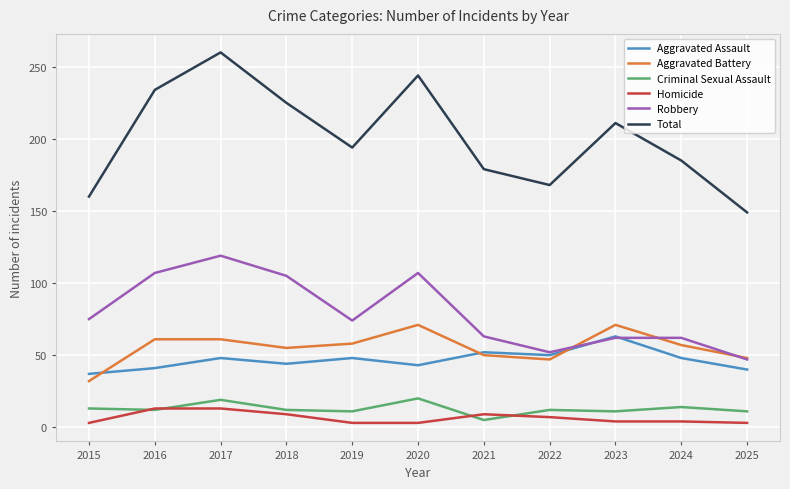

Is the value of Criminal Sexual Assault at 2015 greater than the value of Aggravated Battery at 2025?

No